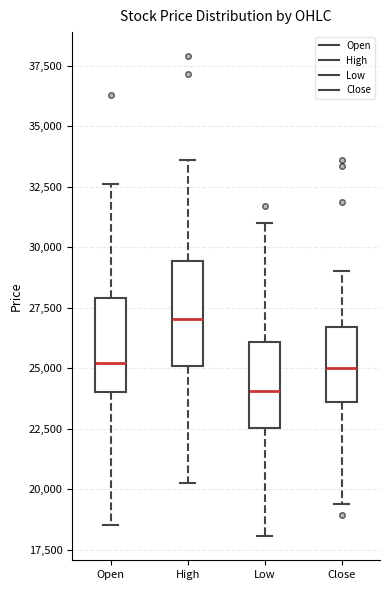

Reading left to right, read every box against the y-axis: the position of its median line, the range the box covers, and the ends of its whiskers. The values are not printed on the chart, so give them approximately, as read against the axis.

Open: median 25000, box 24000 to 28000, whiskers 18500 to 32500
High: median 27000, box 25000 to 29500, whiskers 20500 to 33500
Low: median 24000, box 22500 to 26000, whiskers 18000 to 31000
Close: median 25000, box 23500 to 26500, whiskers 19500 to 29000